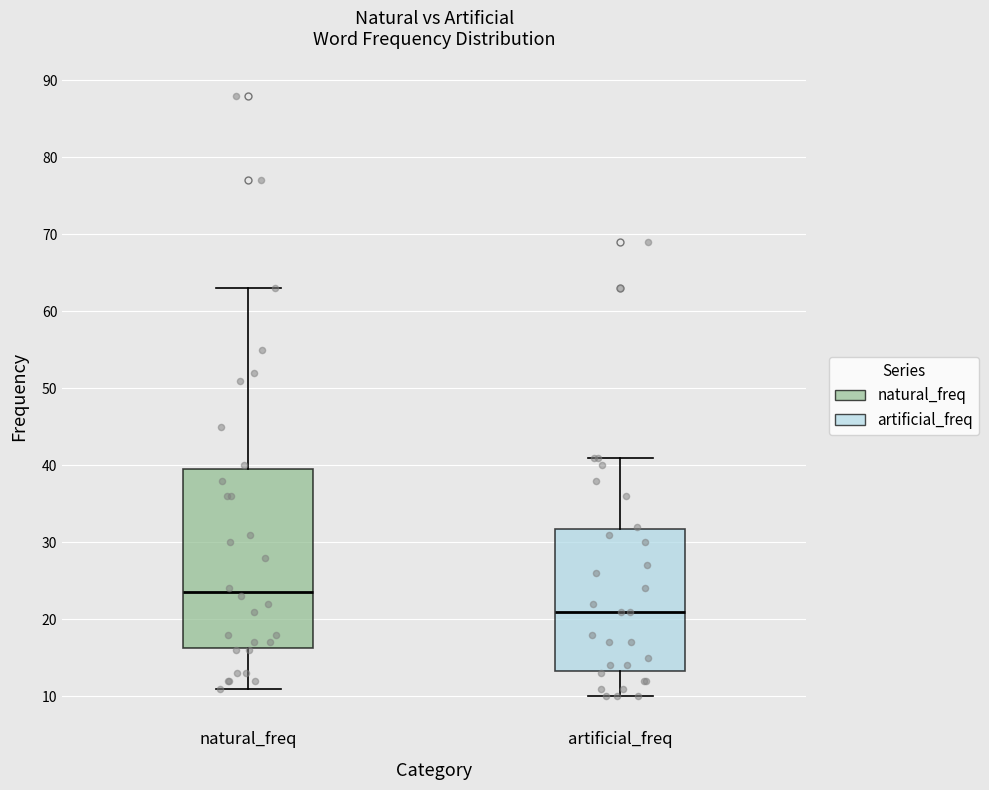

Which box is the tallest, from its lower edge to its upper edge?

natural_freq